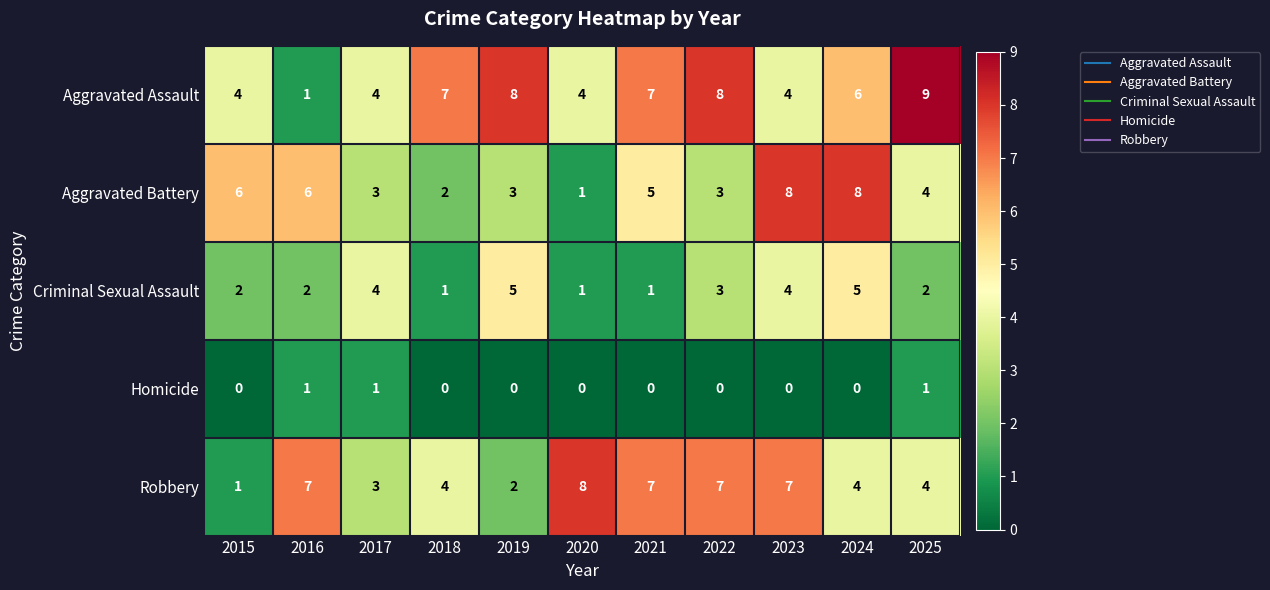

How many Robbery values are between 3 and 7?

8